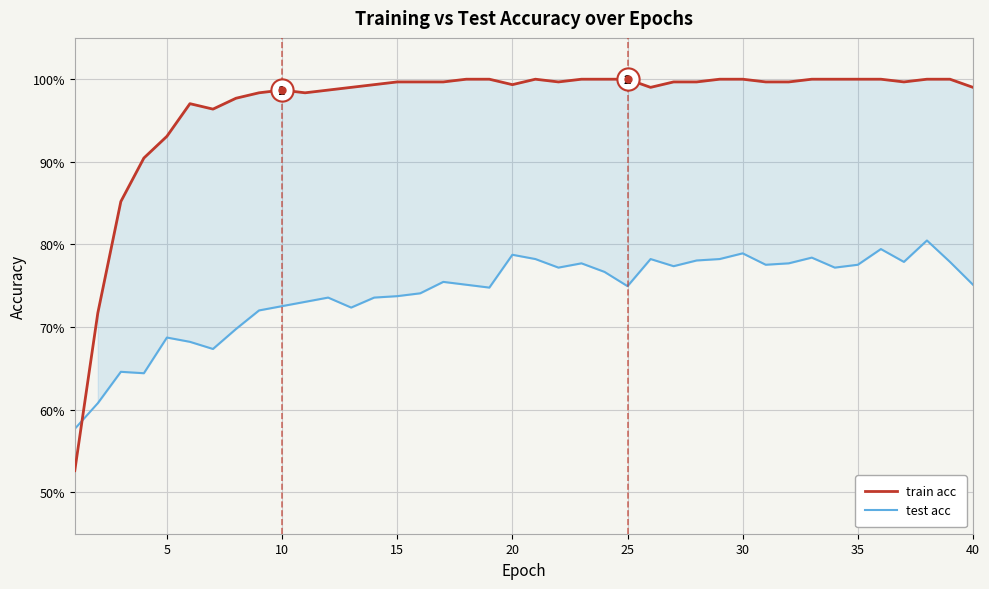

Does the chart display data point markers on the line(s)?

No